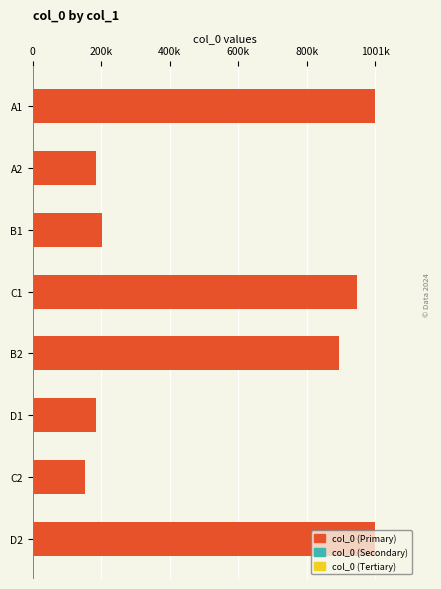

Are the bars horizontal?

Yes